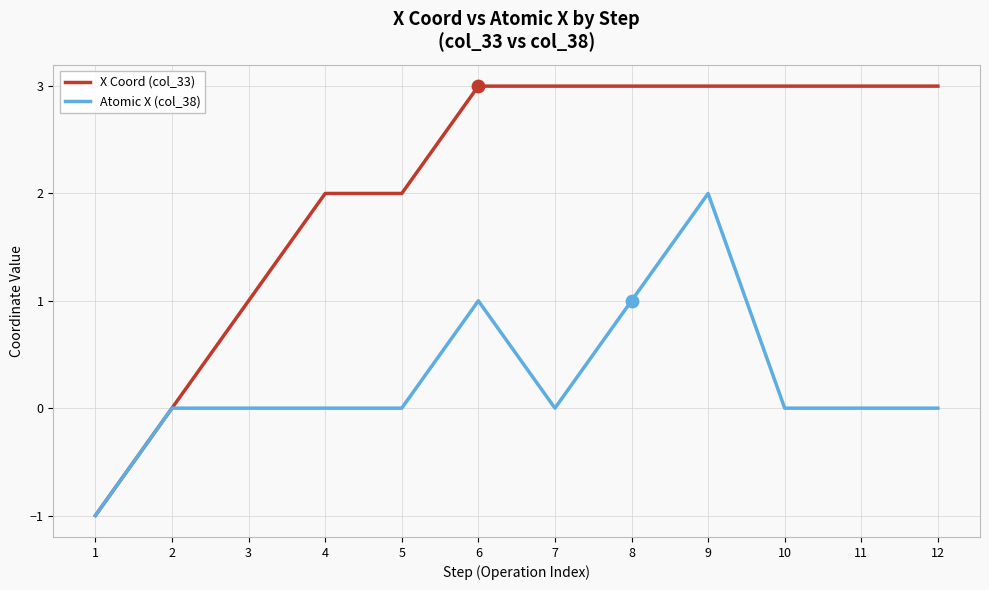

Which series has the widest spread of values?

X Coord (col_33)